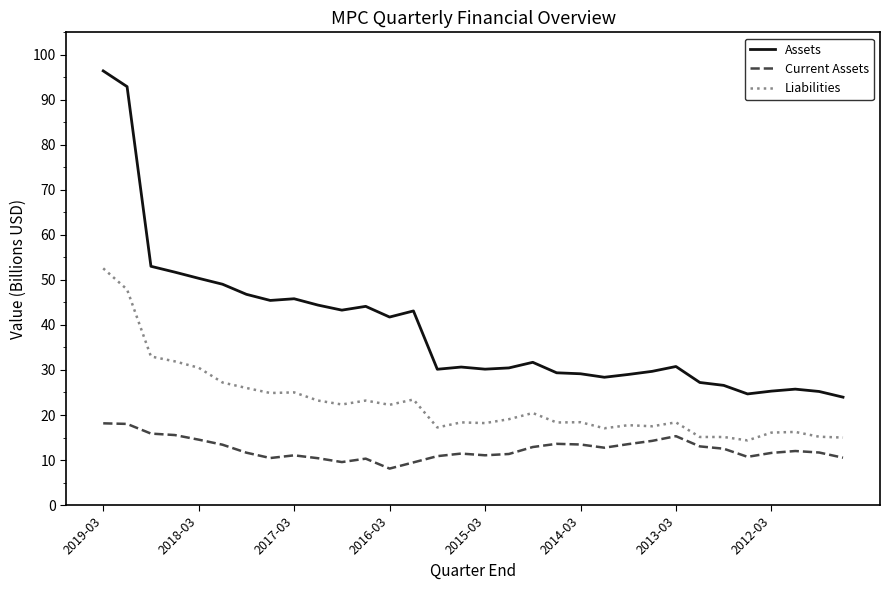

True or false: Assets and Current Assets cross at least once.

False